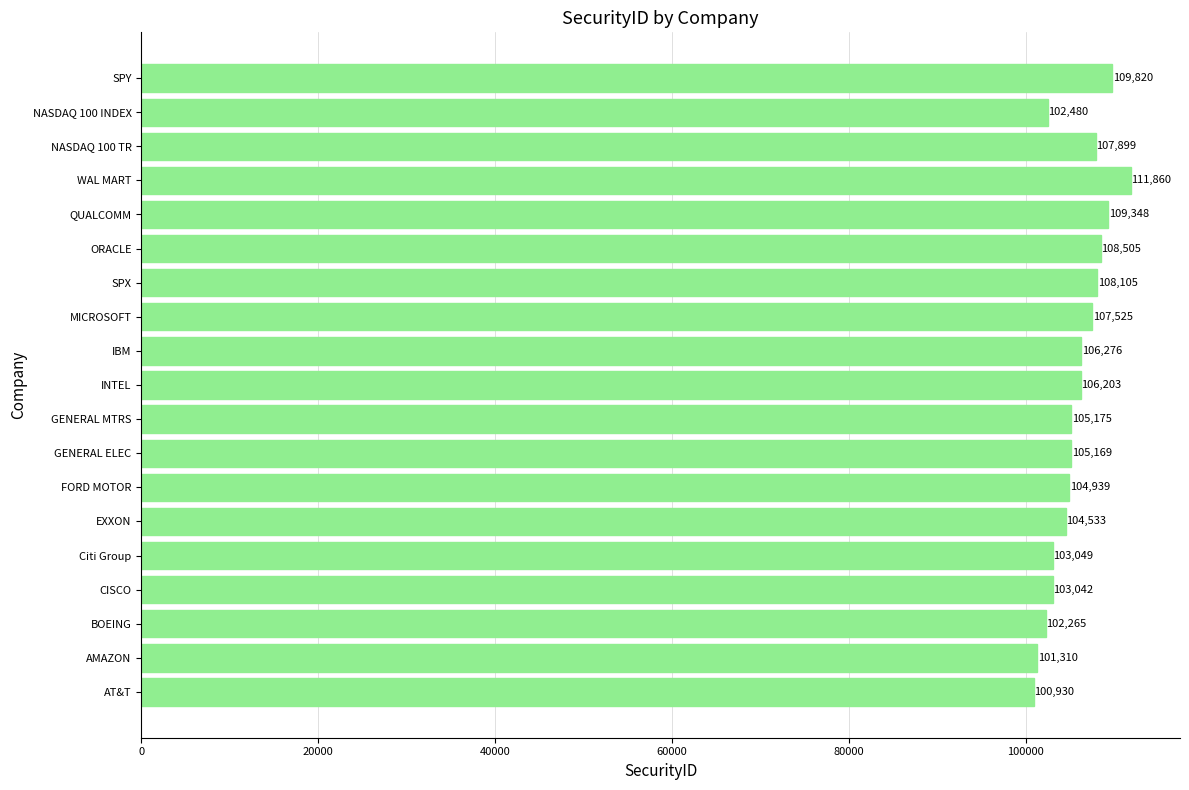

Where is the data nearest to the value 106395?

IBM